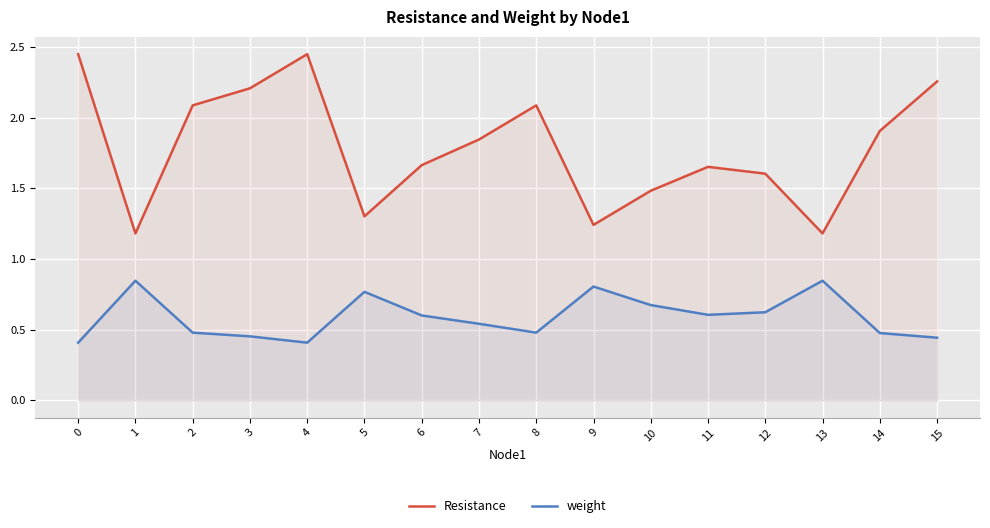

True or false: weight and Resistance cross at least once.

False